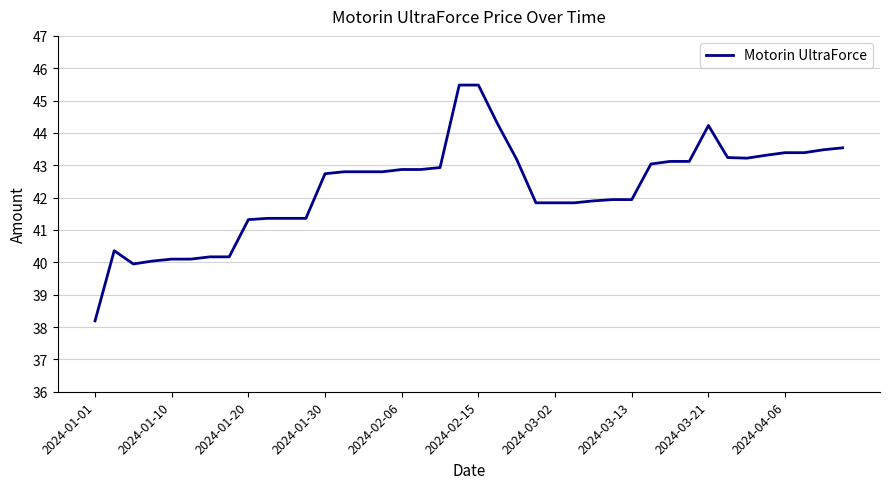

What is the maximum value shown in the chart?

45.5